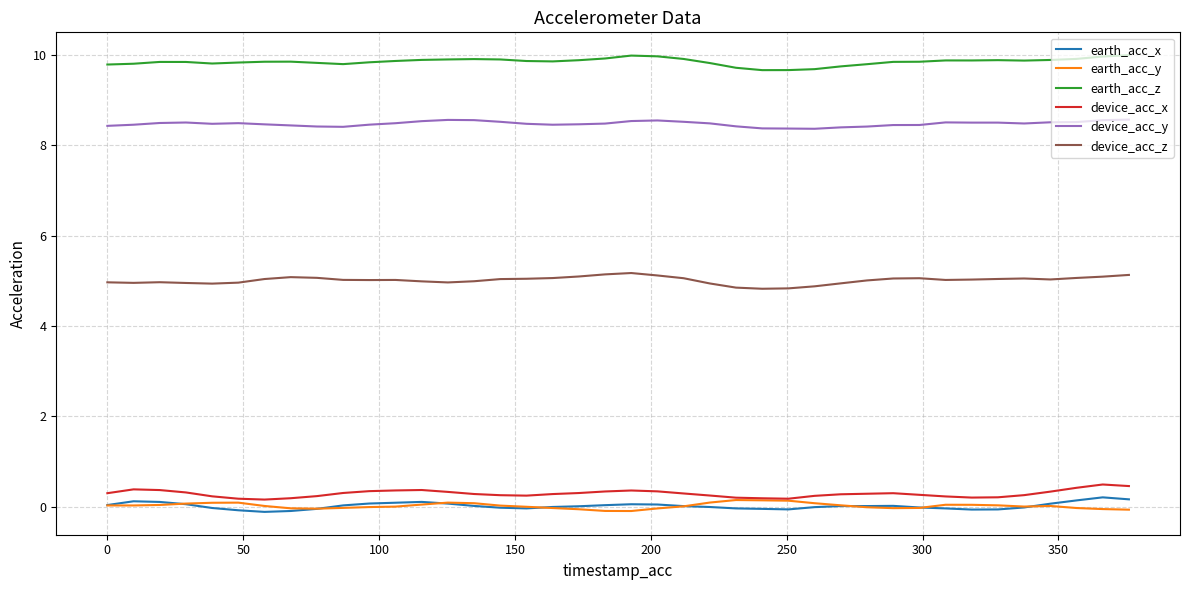

Which series has the largest total across all categories?

earth_acc_z